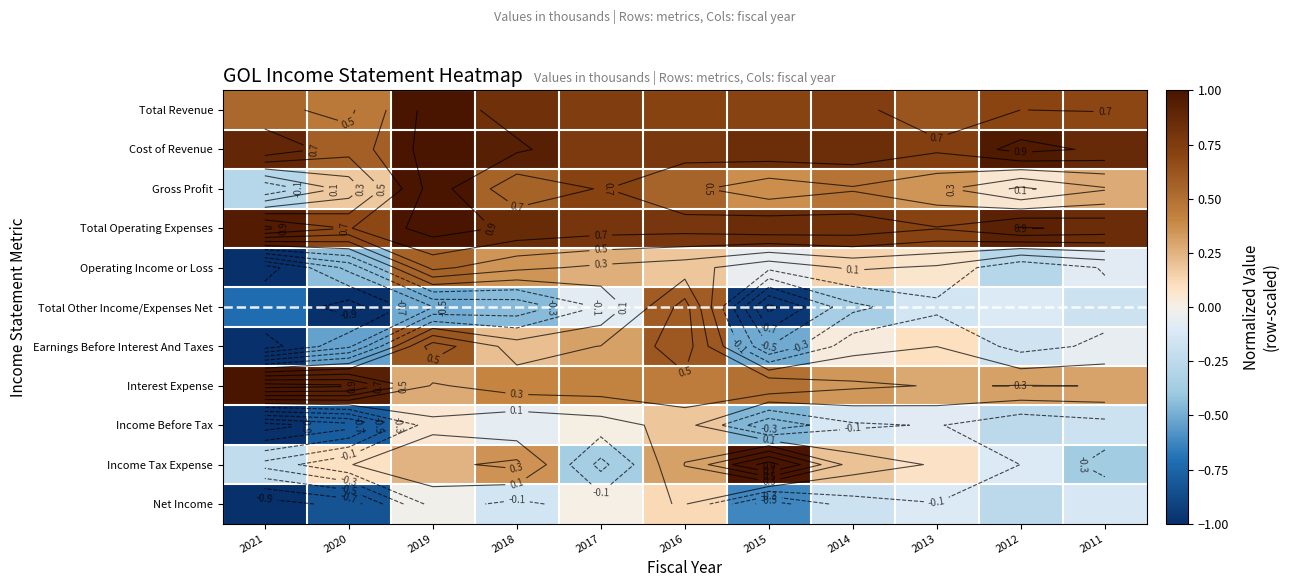

What is the difference between the highest and lowest values at 2017?

1.2